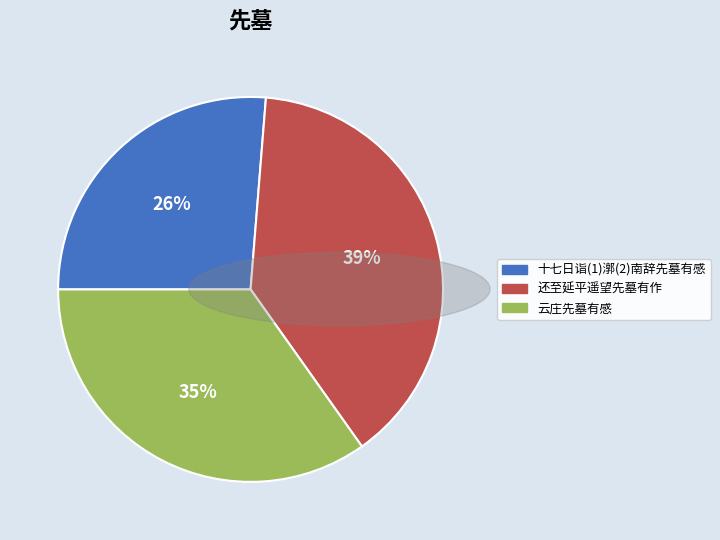

Does 云庄先墓有感 account for over 50% of the chart?

No